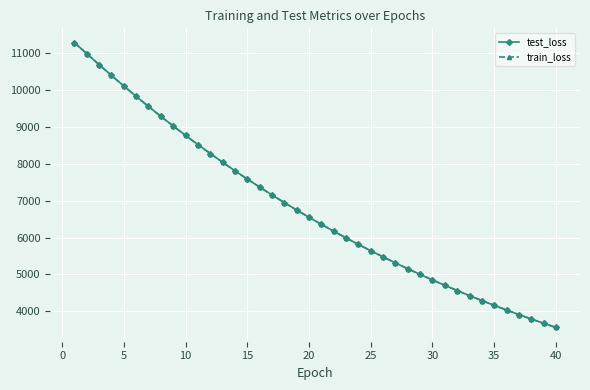

Does the chart display data point markers on the line(s)?

Yes